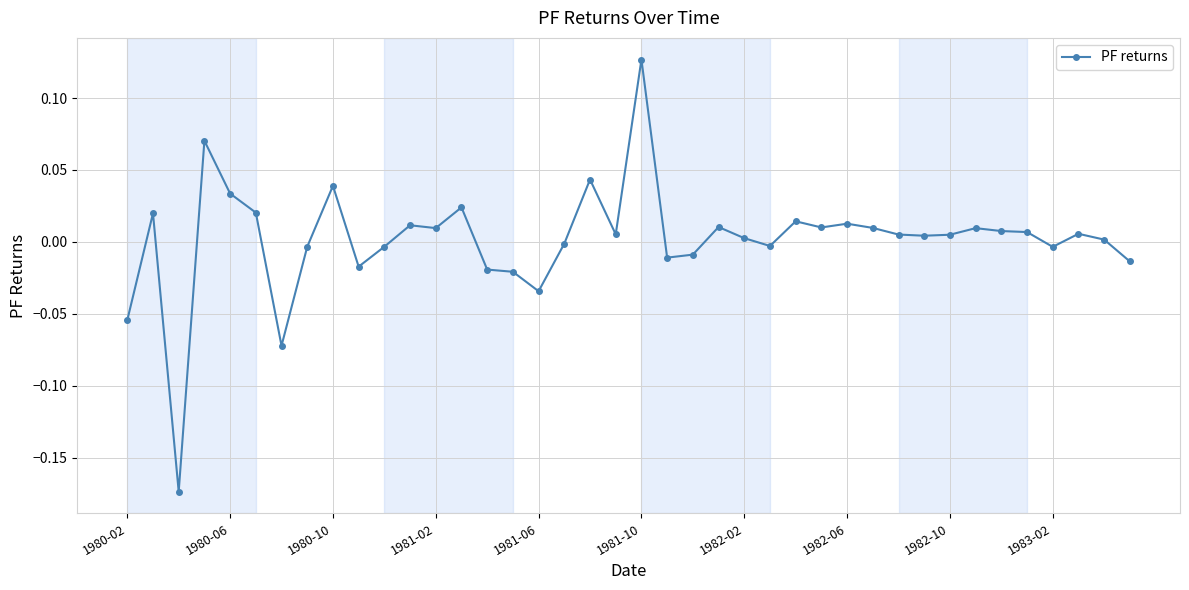

True or false: the data has more than 0 interior local peaks.

True